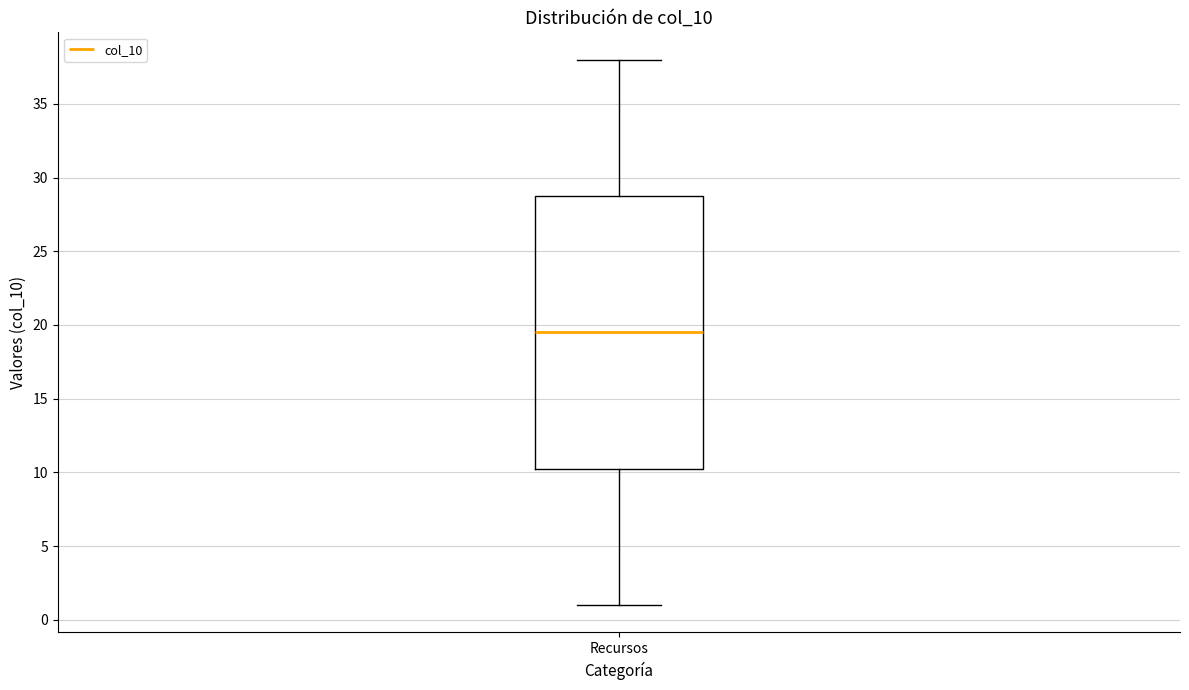

Read this box plot against the y-axis: the position of the median line, the range covered by the box, and the ends of both whiskers. The values are not printed on the chart, so give them approximately, as read against the axis.

median 19.5, box 10.5 to 29.0, whiskers 1.0 to 38.0